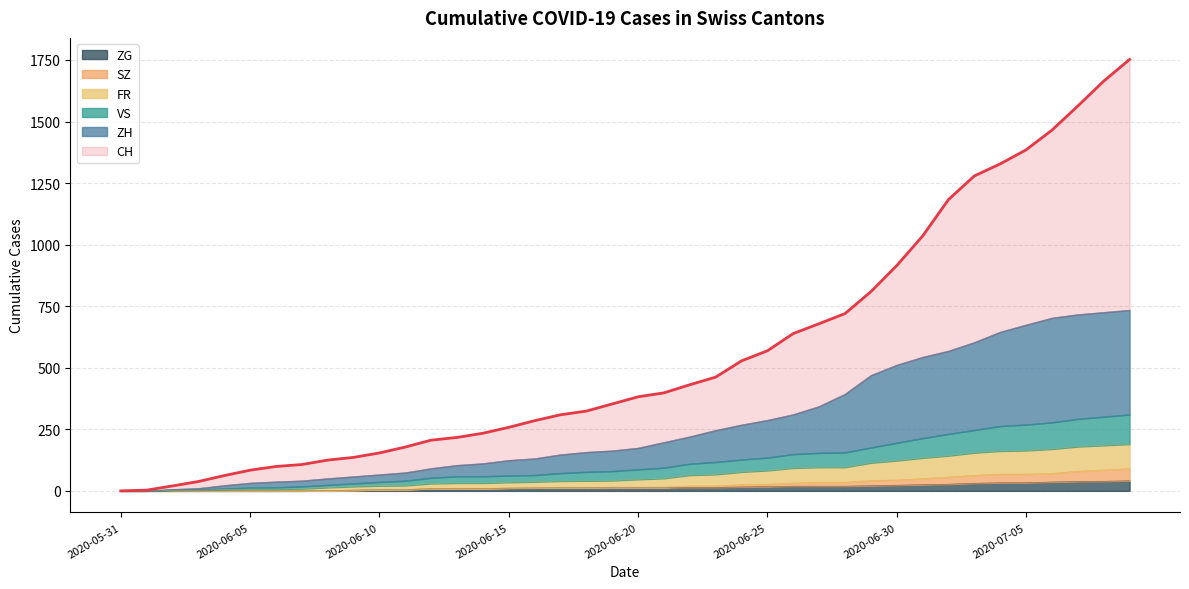

What position from the left is 2020-07-09?

40